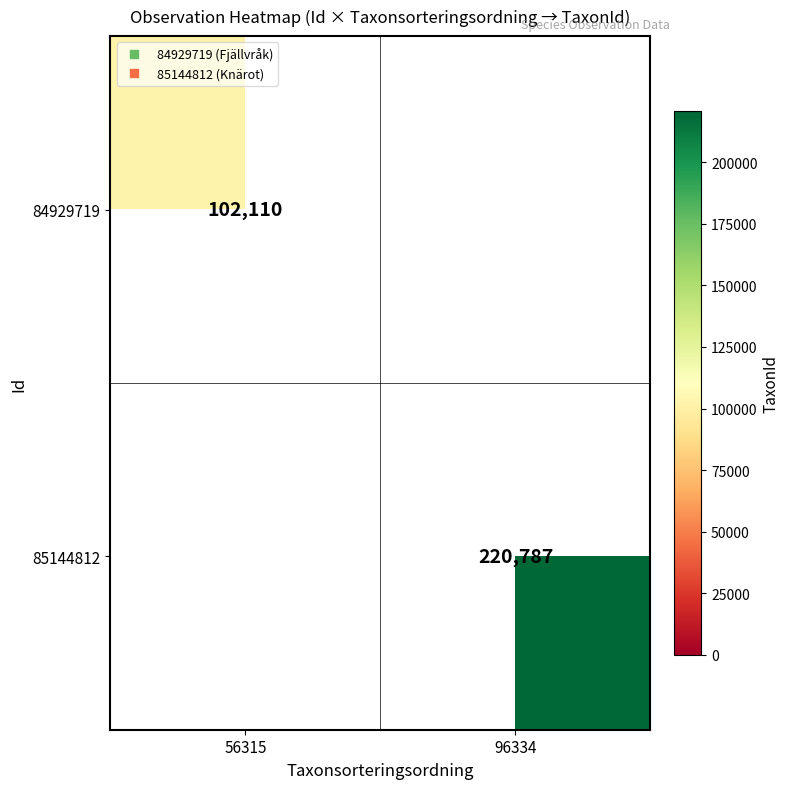

At which label does 84929719 reach its peak?

56315